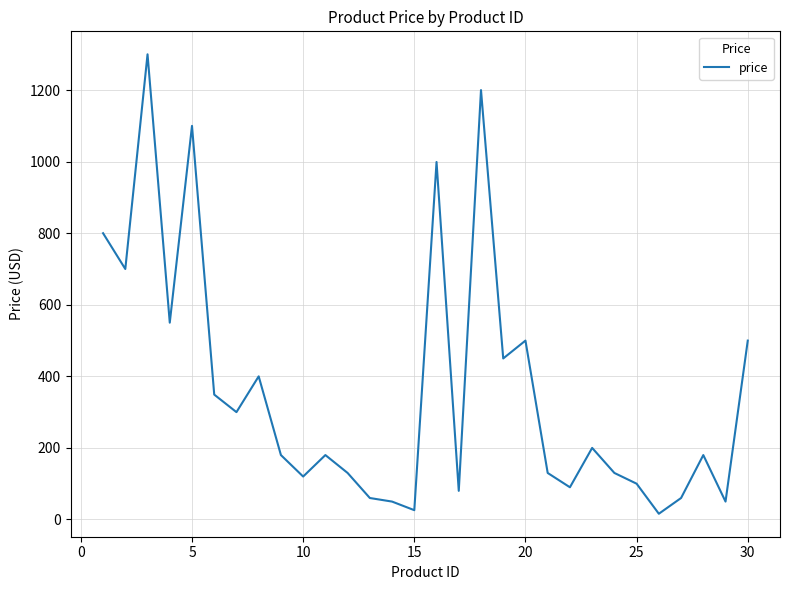

What is the greatest value displayed?

1300.0